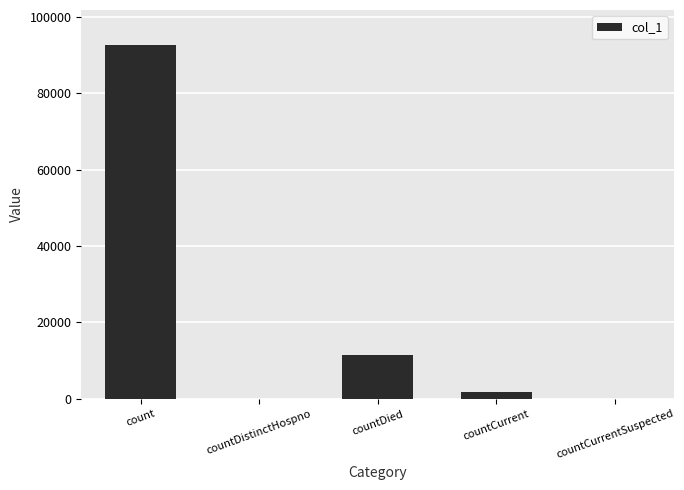

Reading right to left, extract all data points from this chart.

countCurrentSuspected=0	countCurrent=1867	countDied=11572	countDistinctHospno=0	count=92577